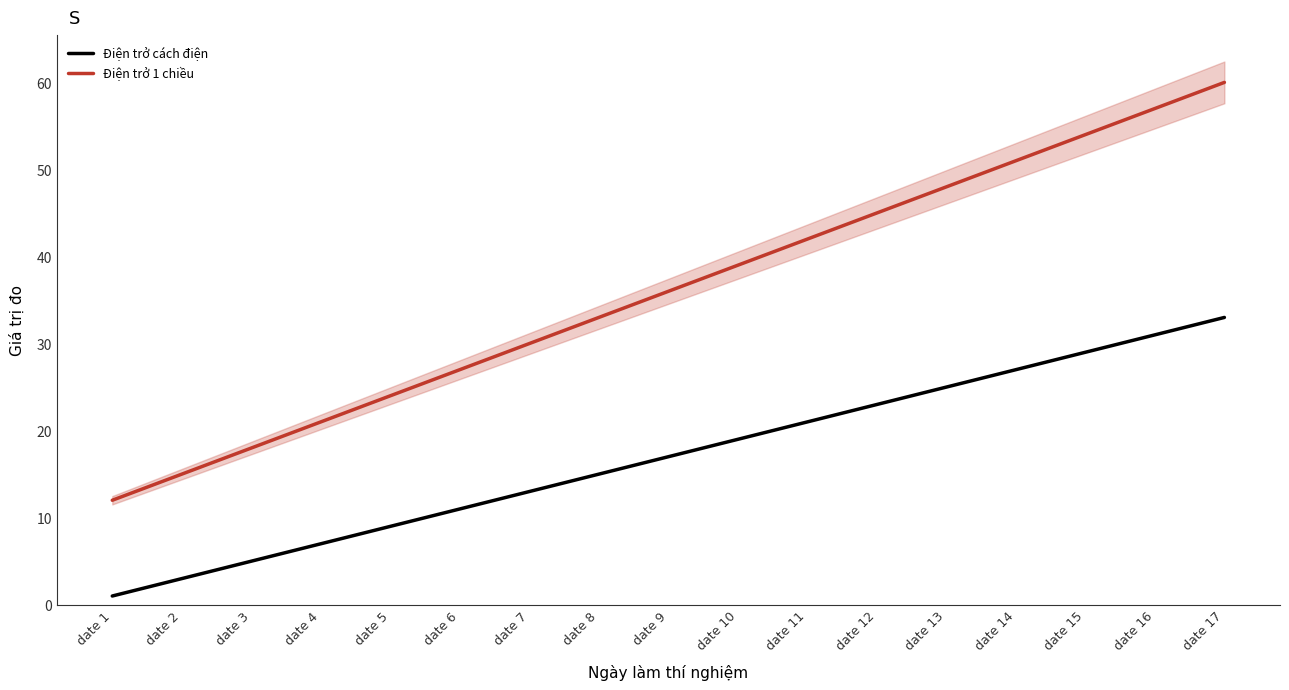

True or false: Điện trở cách điện and Điện trở 1 chiều cross at least once.

False